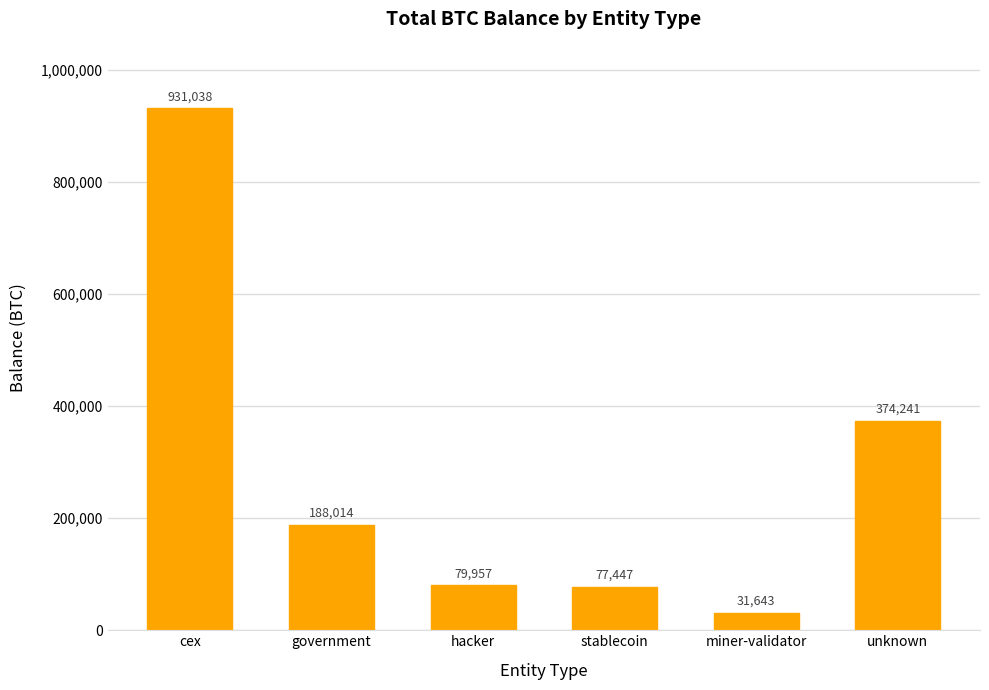

Between hacker and stablecoin, which is larger?

hacker